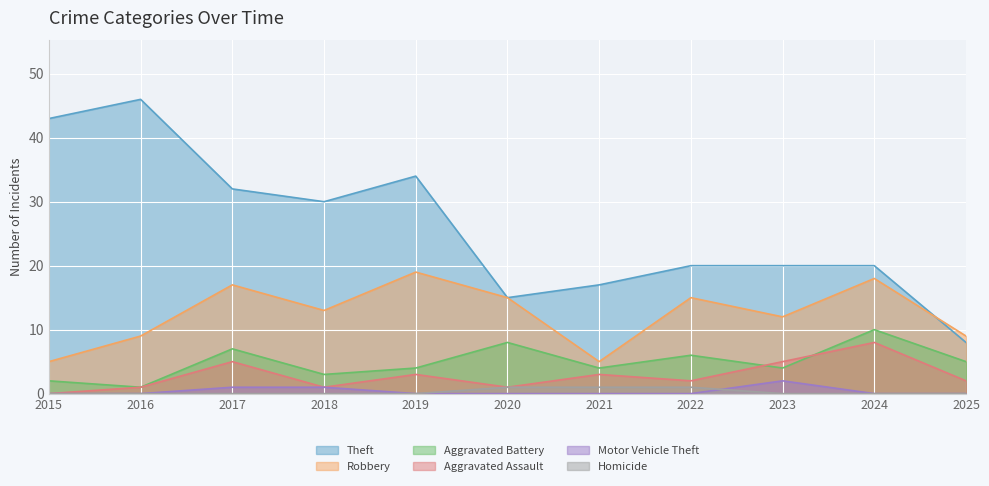

List the series in order of their peak value, highest first.

Theft, Robbery, Aggravated Battery, Aggravated Assault, Motor Vehicle Theft, Homicide